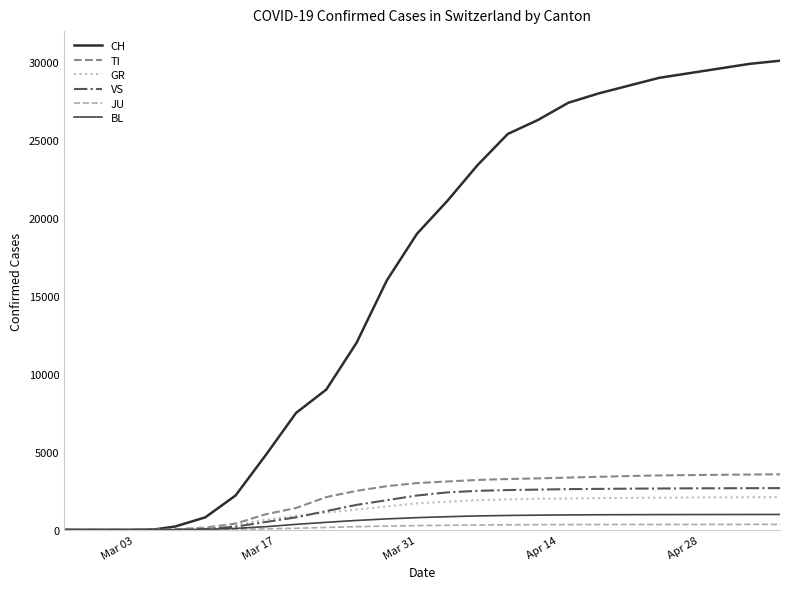

How many intersections are there between VS and GR?

1